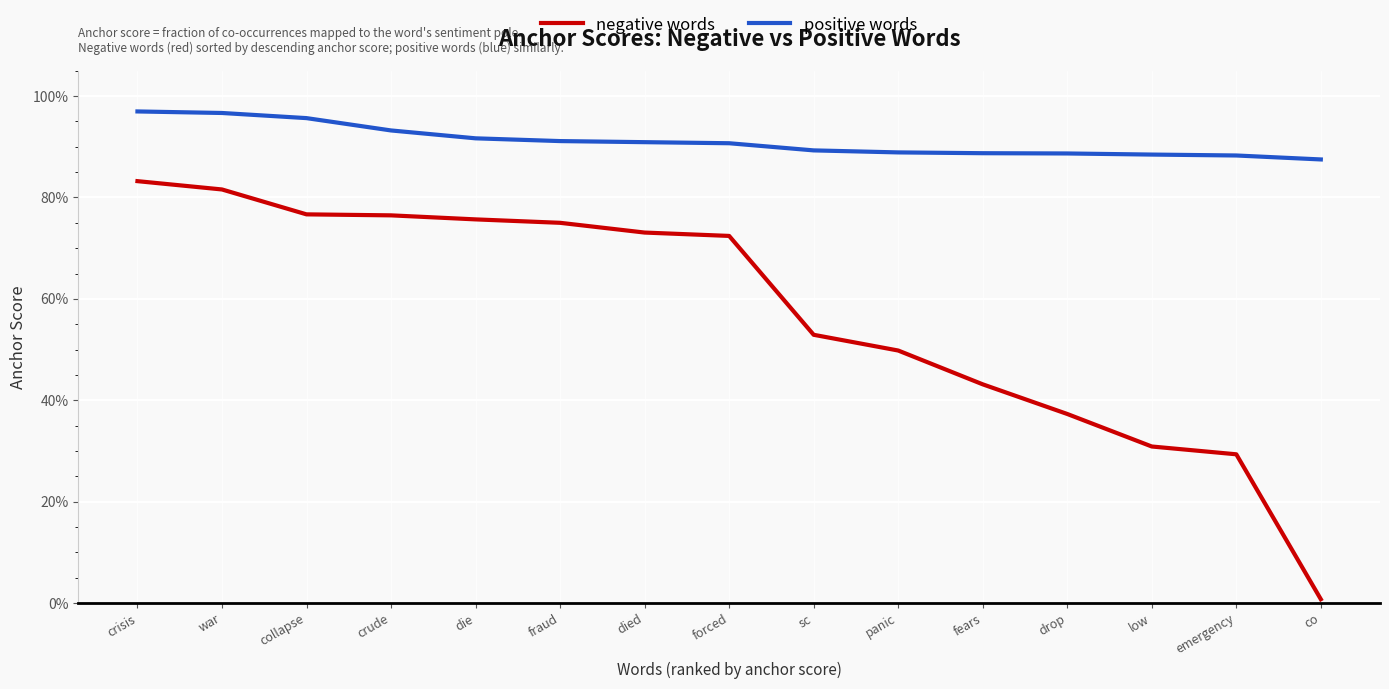

What is the difference between the maximum and minimum values in the positive words series?

0.1